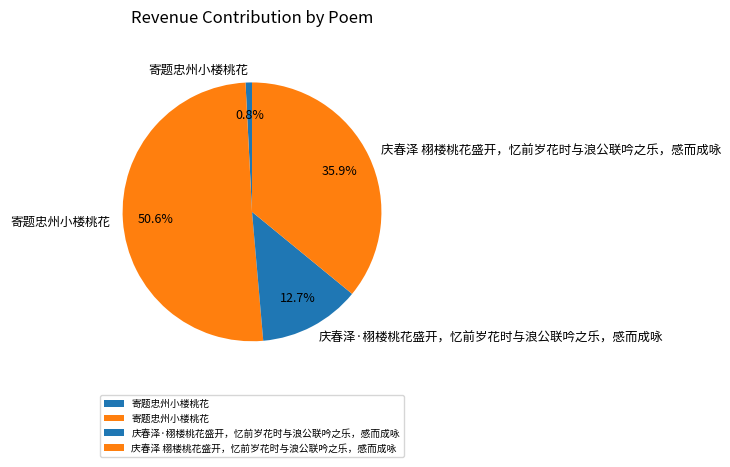

Count the number of slices in the pie.

4